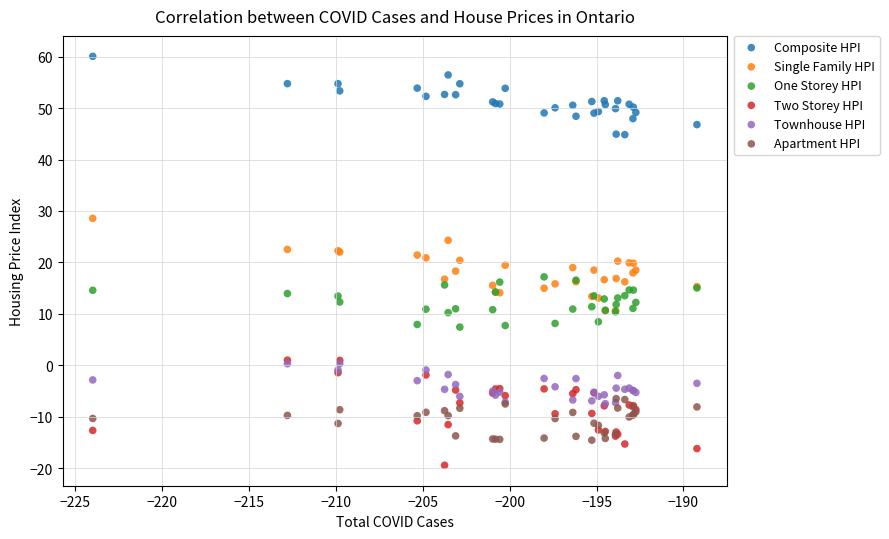

Which series has the largest Y range (max minus min)?

Two Storey HPI